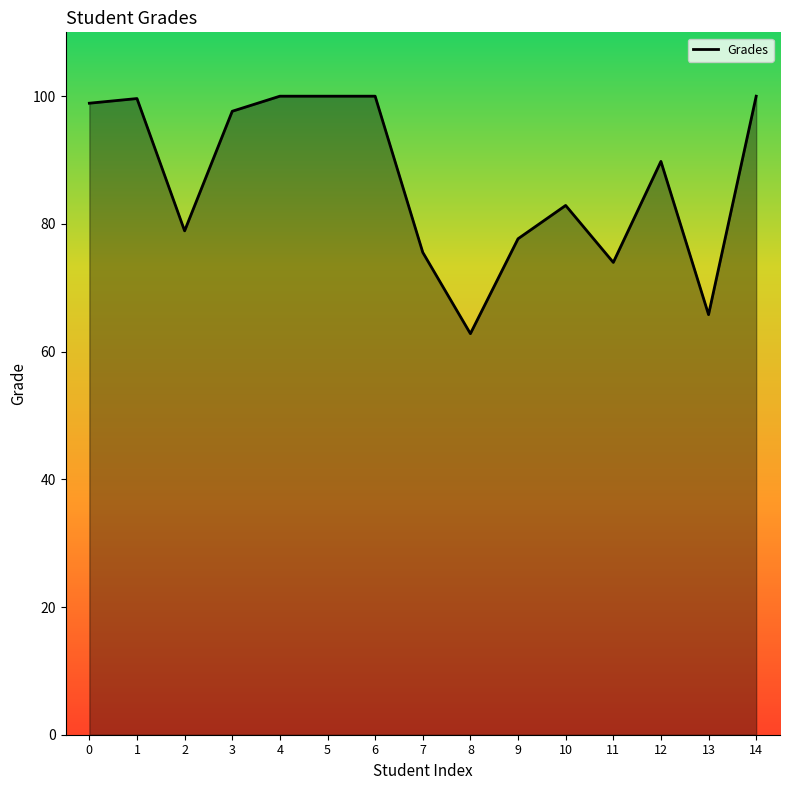

Which label corresponds to the smallest value in the chart?

8